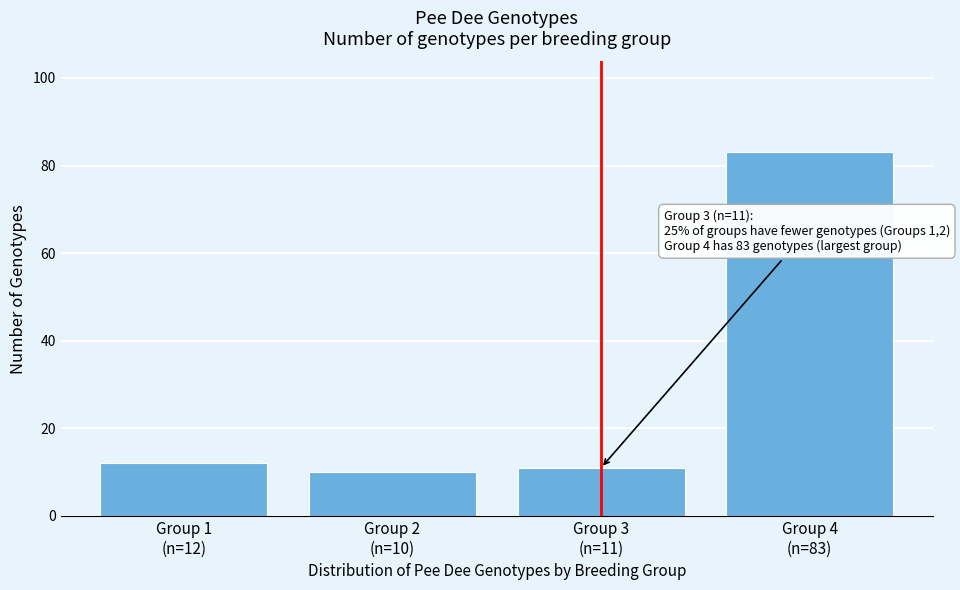

Reading left to right, list all the values displayed in this chart.

12	10	11	83